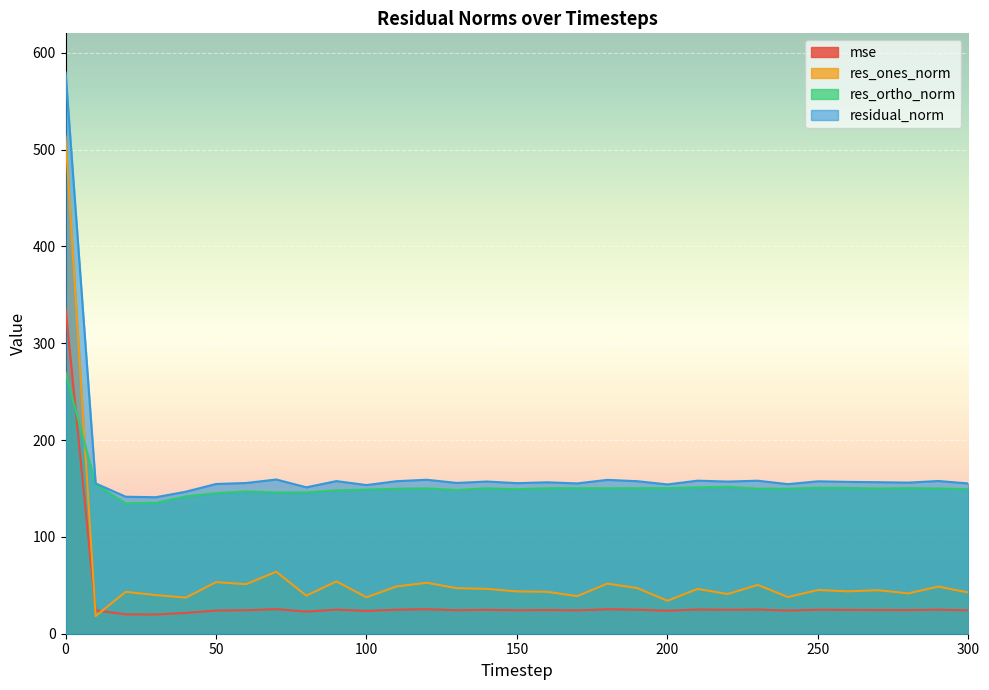

At how many categories does at least one series exceed 432?

1